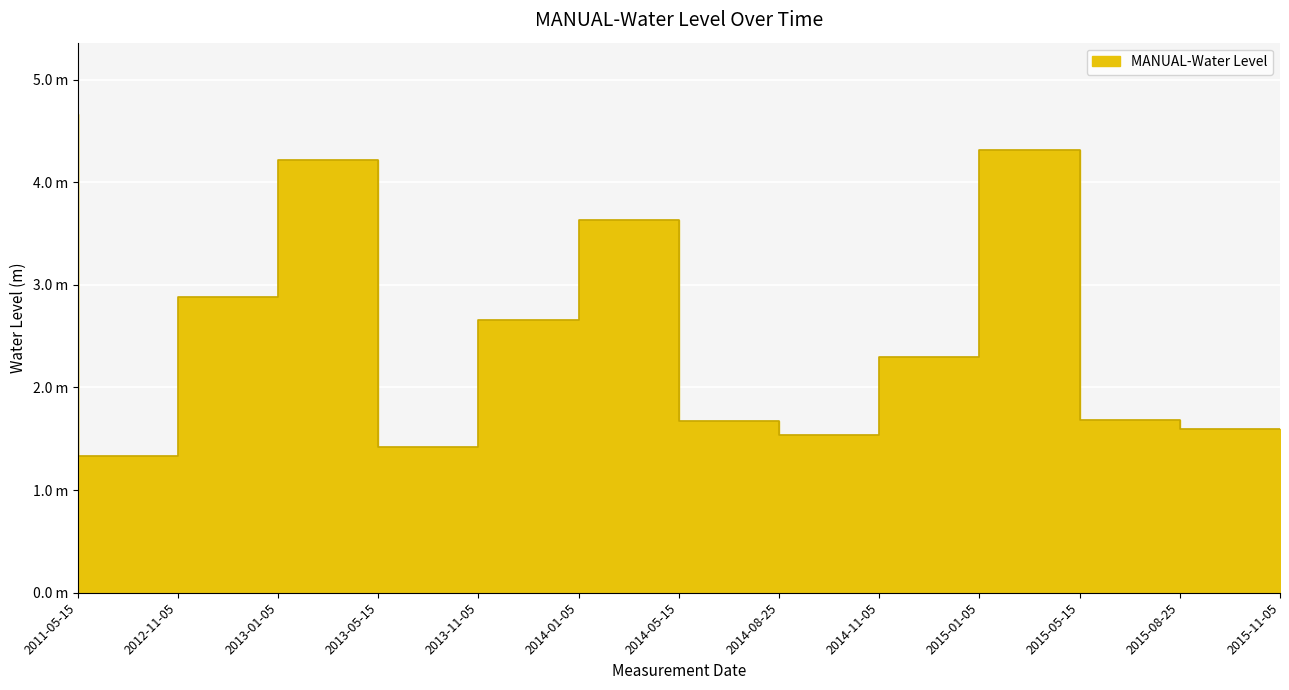

At which label does the data first exceed 2?

2011-05-15